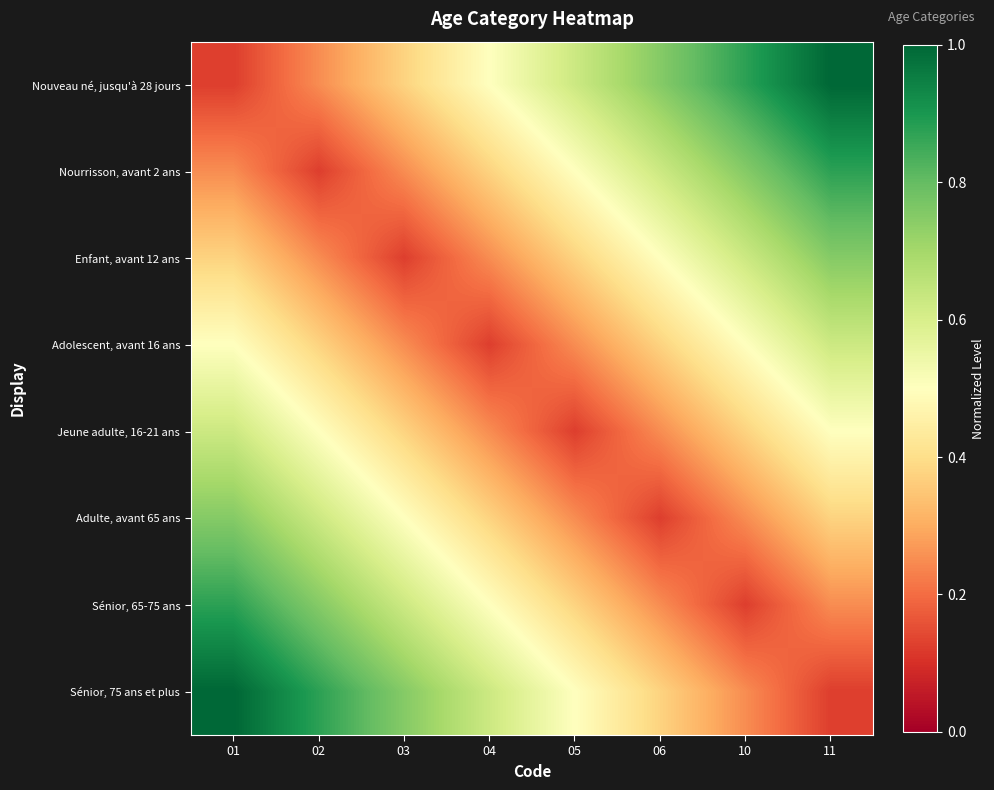

What is the total value across all series at 06?

3.2